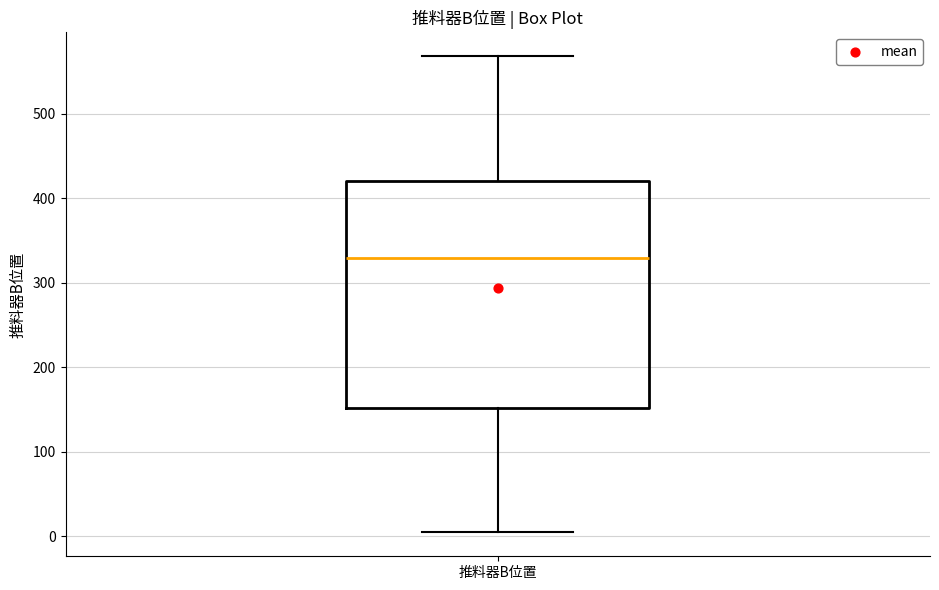

Read this box plot against the y-axis: the position of the median line, the range covered by the box, and the ends of both whiskers. The values are not printed on the chart, so give them approximately, as read against the axis.

median 330, box 150 to 420, whiskers 0 to 570